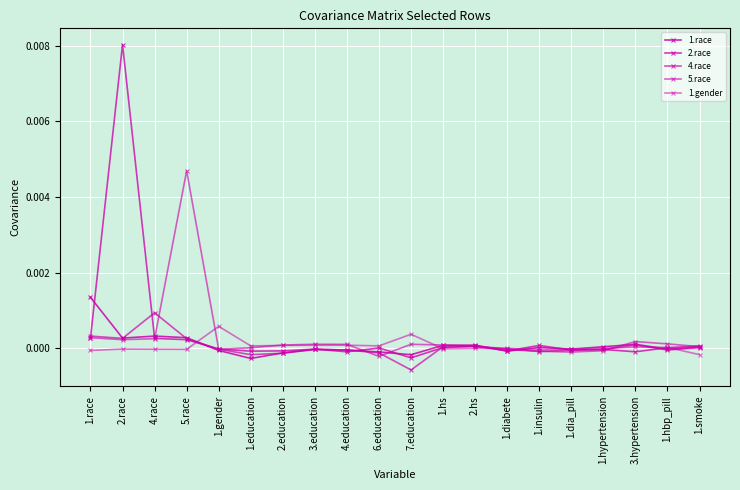

Does the chart have visible grid lines?

Yes